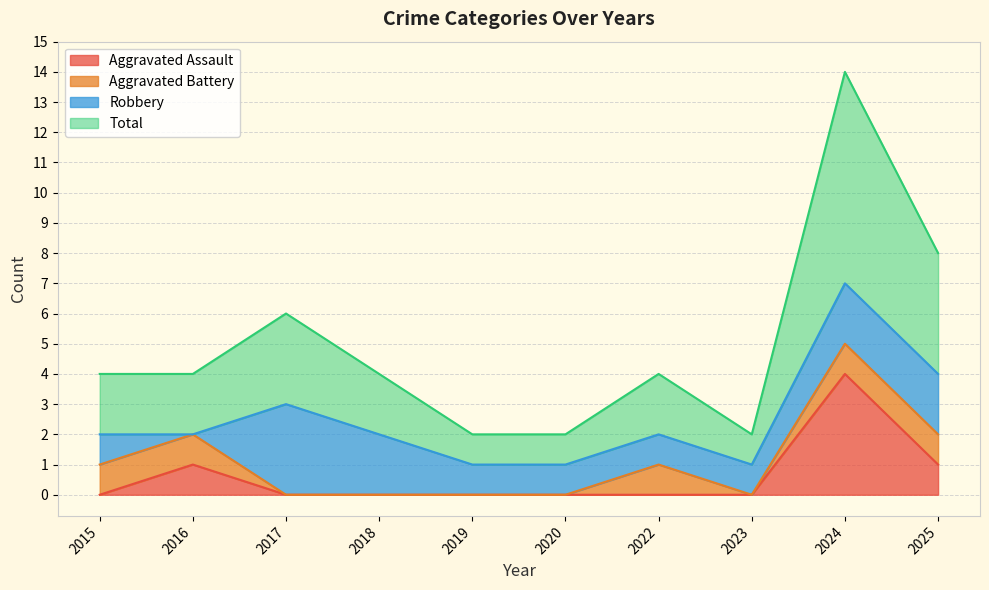

True or false: Total has more than 0 interior local peaks.

True